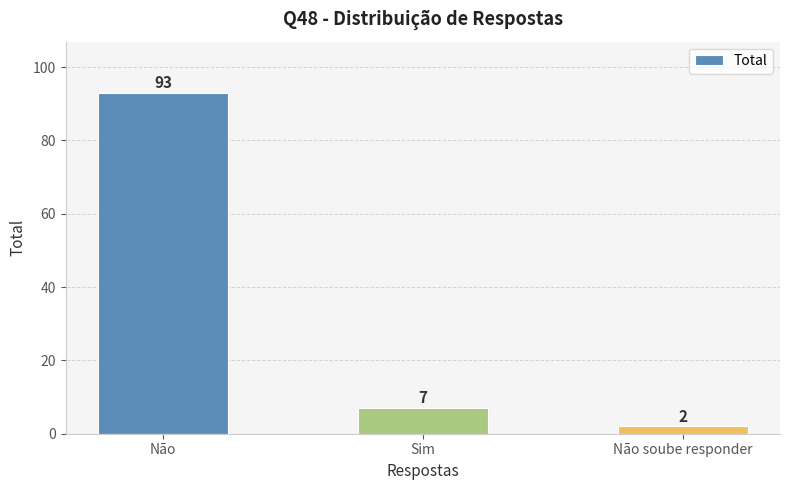

How many data points are less than 7?

1